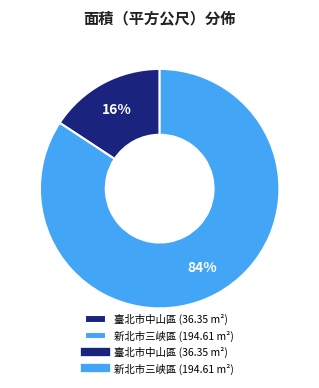

To the nearest percent, what is the average slice percentage?

50%